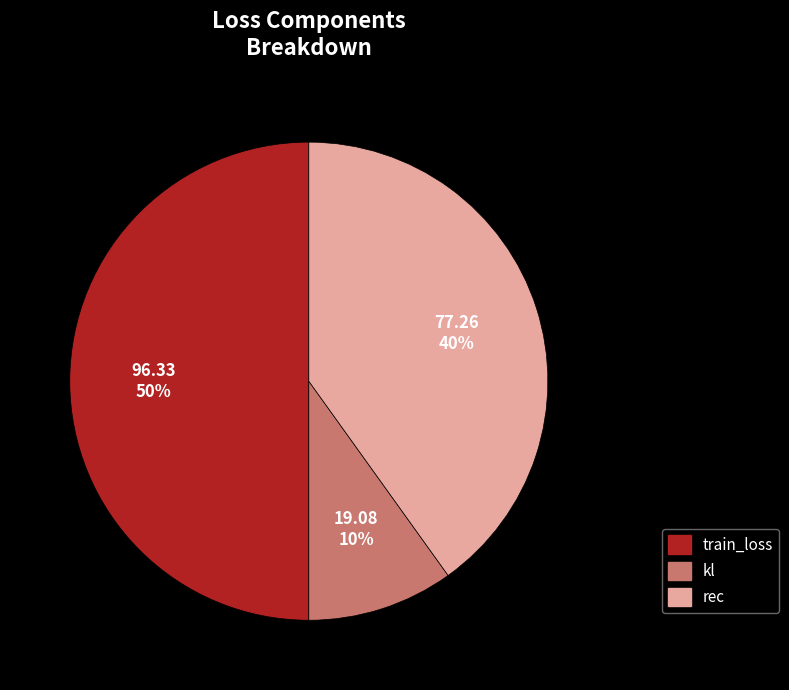

Count the number of slices in the pie.

3